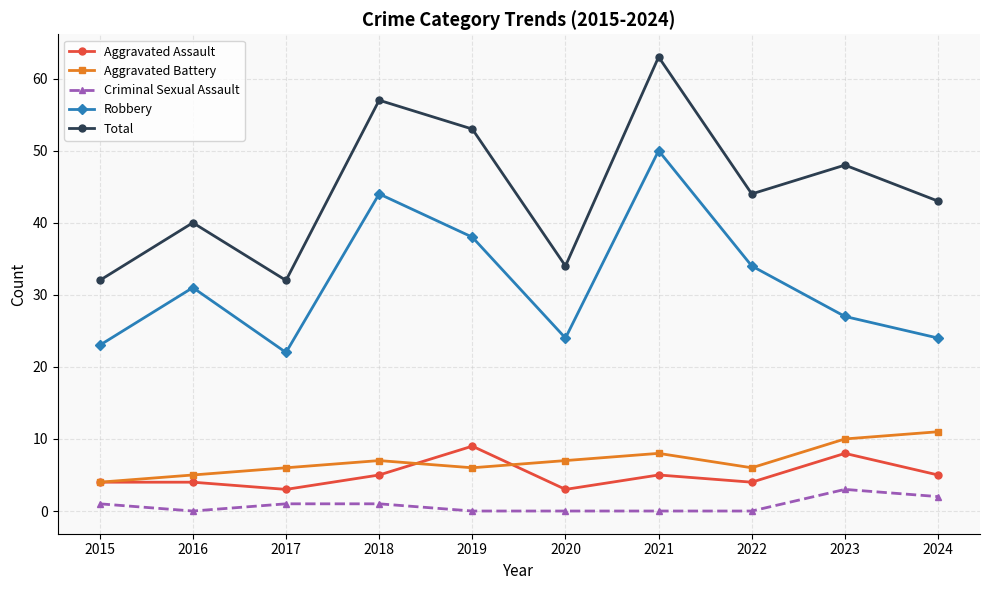

How many data points in Aggravated Battery are less than 7?

5